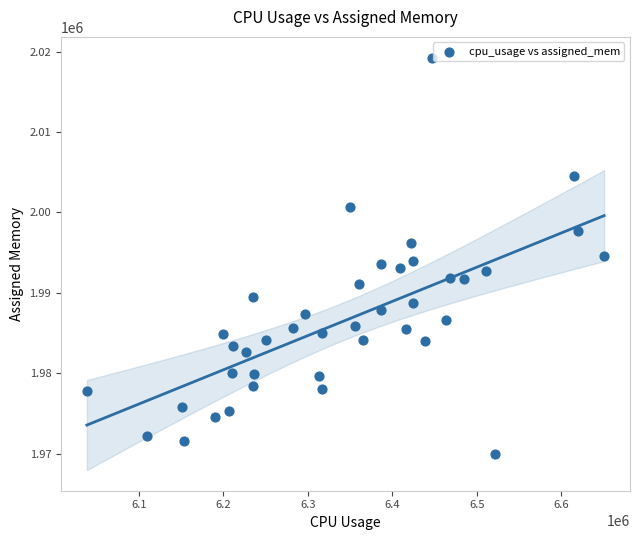

What is the range of X values (max minus min)?

612143.0